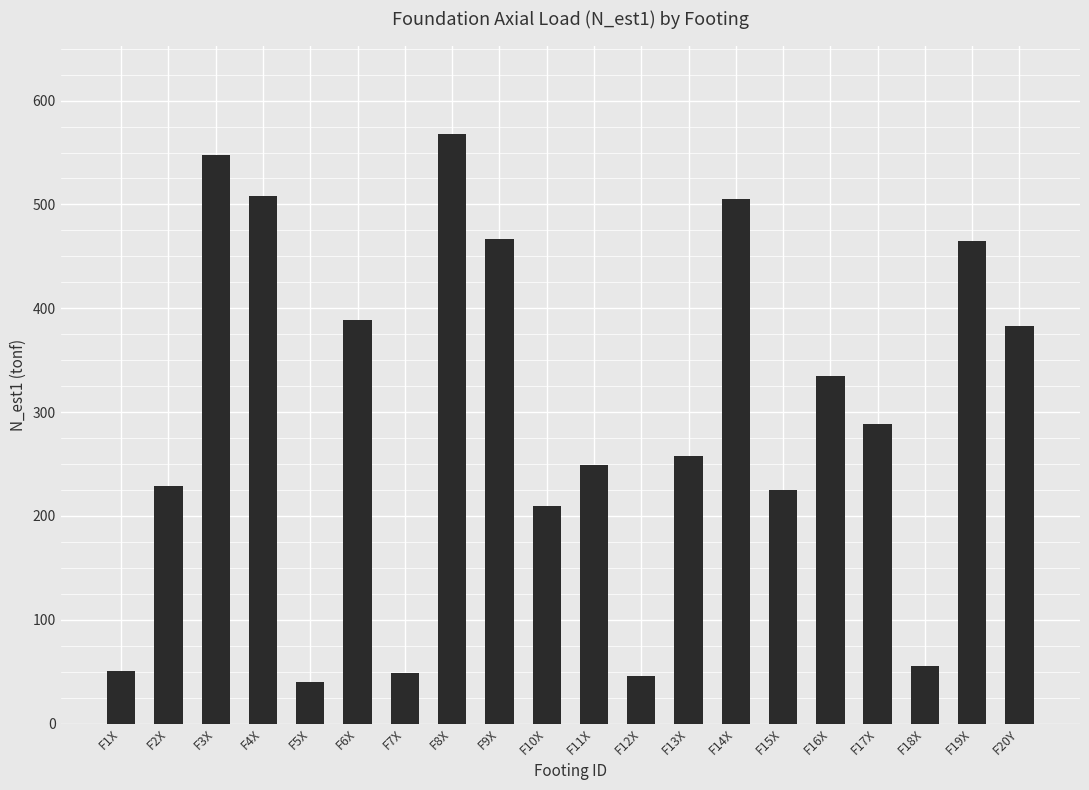

At which label is the value closest to 303?

F17X